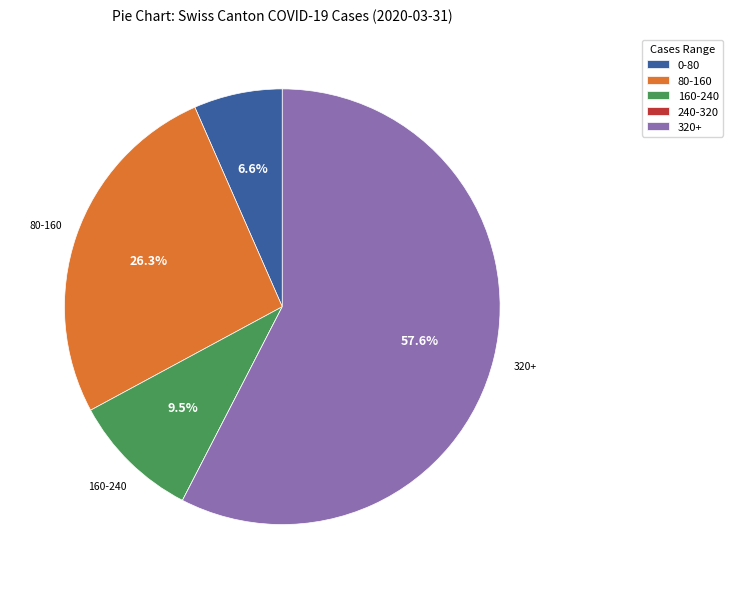

How much of the chart is everything except 0-80?

93.4%